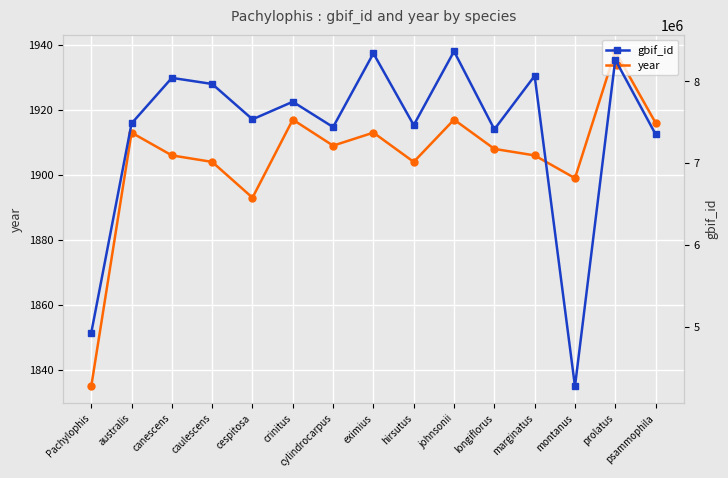

Reading right to left, what are all the values shown in this chart?

year: psammophila=1916	prolatus=1938	montanus=1899	marginatus=1906	longiflorus=1908	johnsonii=1917	hirsutus=1904	eximius=1913	cylindrocarpus=1909	crinitus=1917	cespitosa=1893	caulescens=1904	canescens=1906	australis=1913	Pachylophis=1835
gbif_id: psammophila=7352456	prolatus=8264565	montanus=4271499	marginatus=8066734	longiflorus=7412757	johnsonii=8366603	hirsutus=7464160	eximius=8342124	cylindrocarpus=7440627	crinitus=7749949	cespitosa=7535400	caulescens=7967391	canescens=8041863	australis=7485125	Pachylophis=4924766